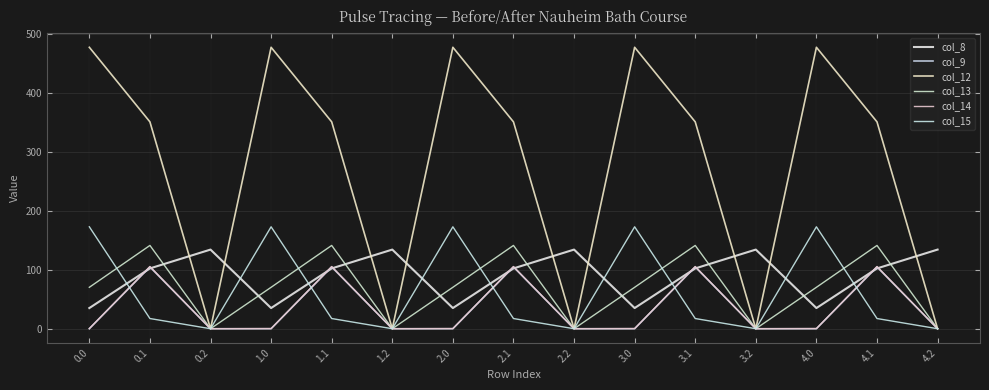

What is the total value across all series at 4.0?

755.6